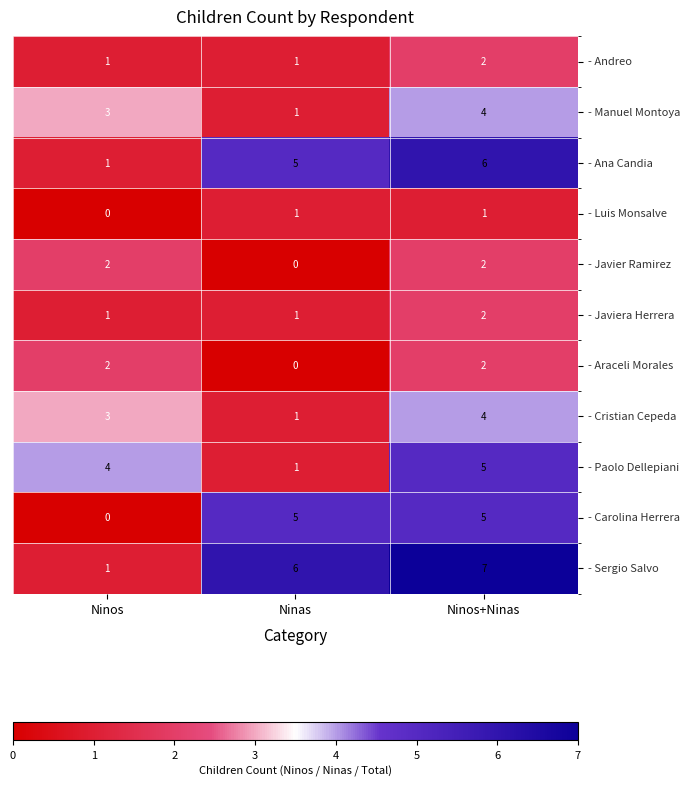

What is the highest value of the - Cristian Cepeda series?

4